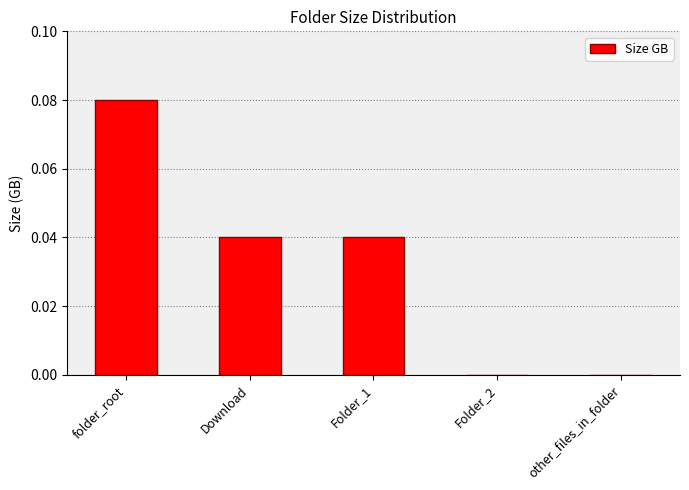

Is it true that the value at Folder_1 is 0.0?

True